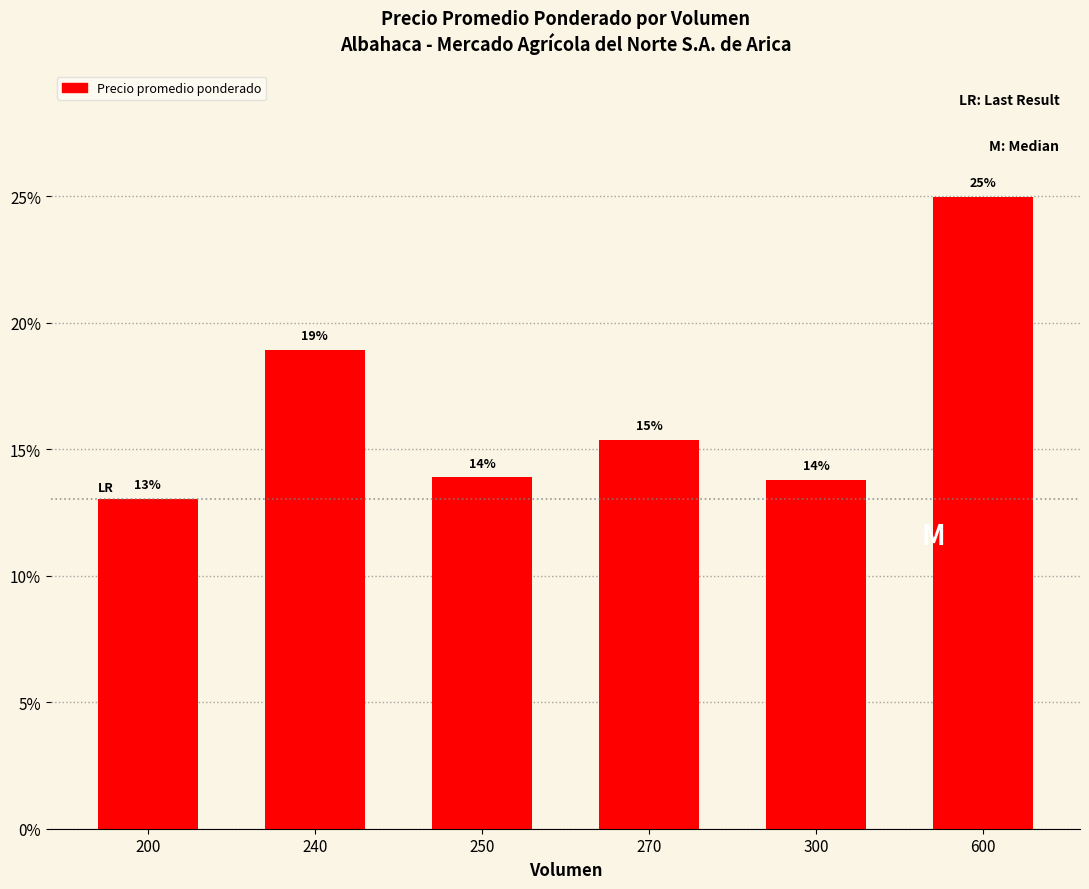

Which category has the highest value across all series?

600